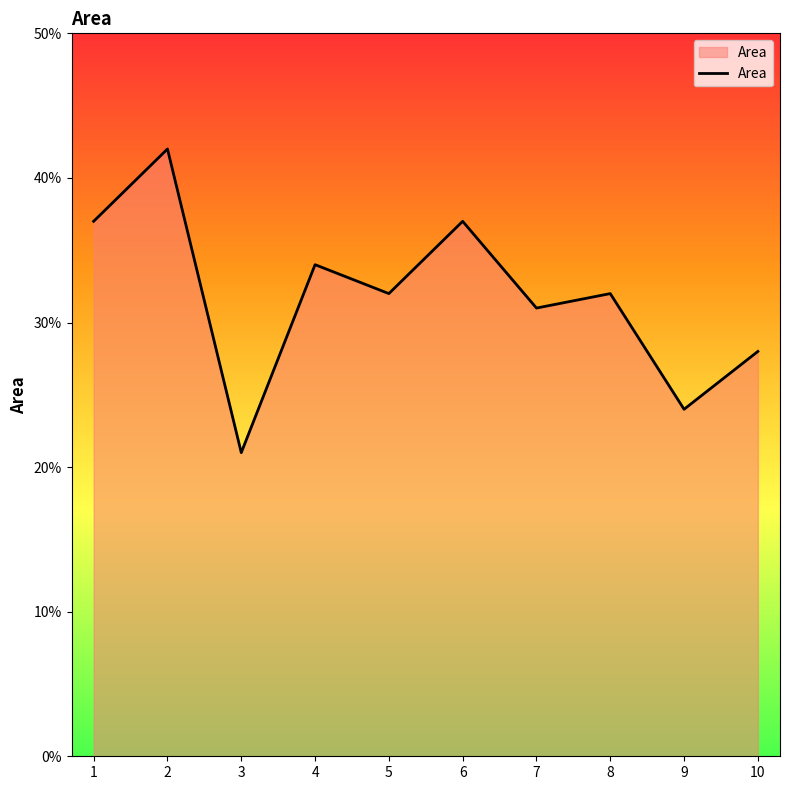

At which category does the data reach its first local valley?

3